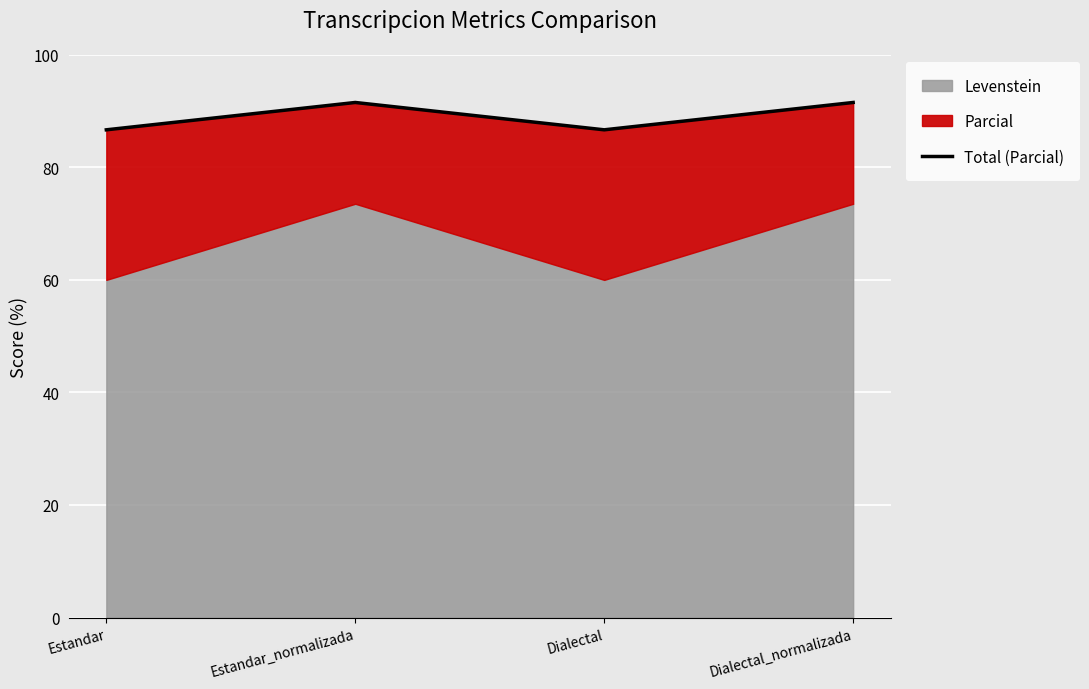

At which label is the value closest to 89?

Estandar